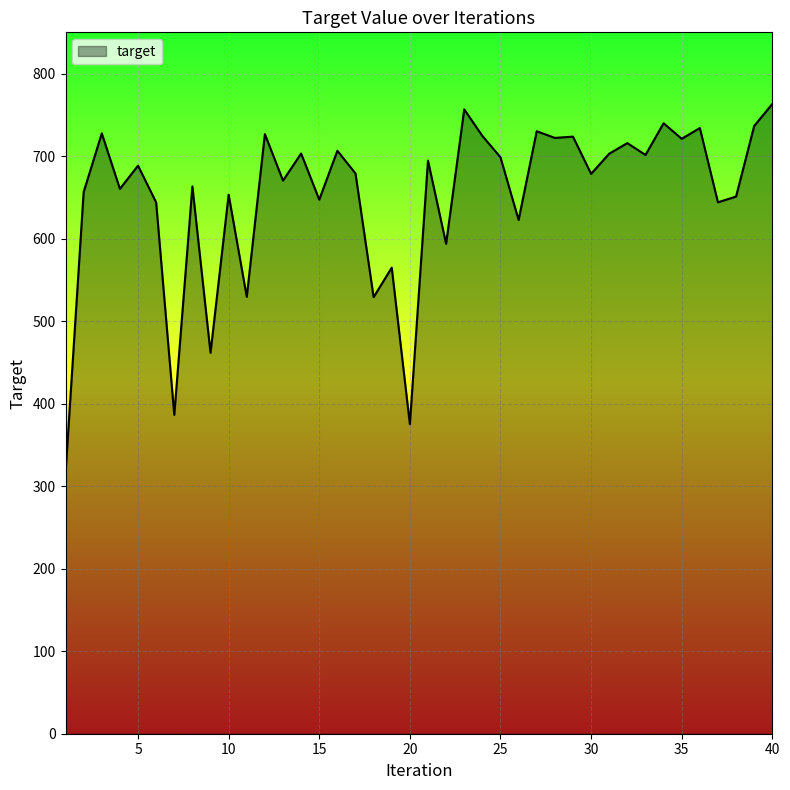

What is the maximum value shown in the chart?

763.2